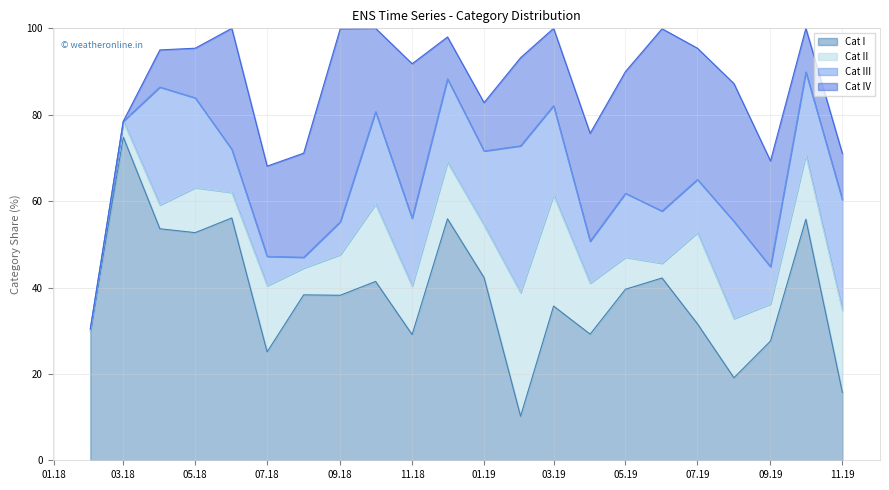

Between which two adjacent categories do Cat III and Cat I first intersect?

2019-01 and 2019-02